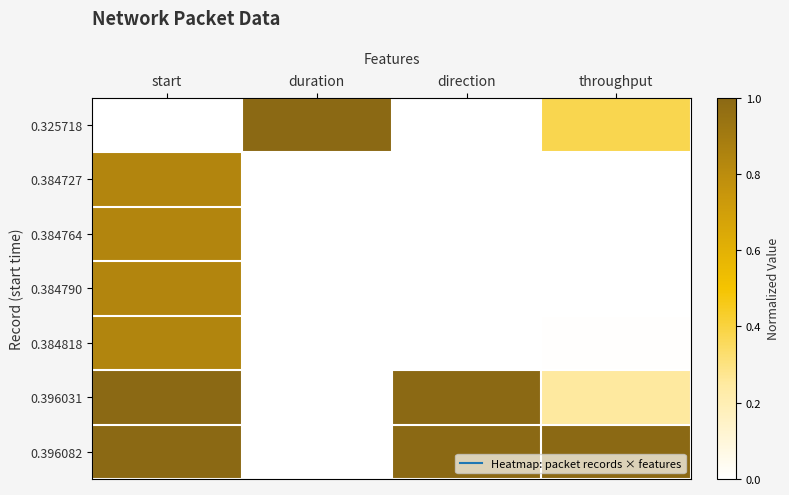

At direction, list the series in order from largest to smallest.

0.396031, 0.396082, 0.325718, 0.384727, 0.384764, 0.384790, 0.384818